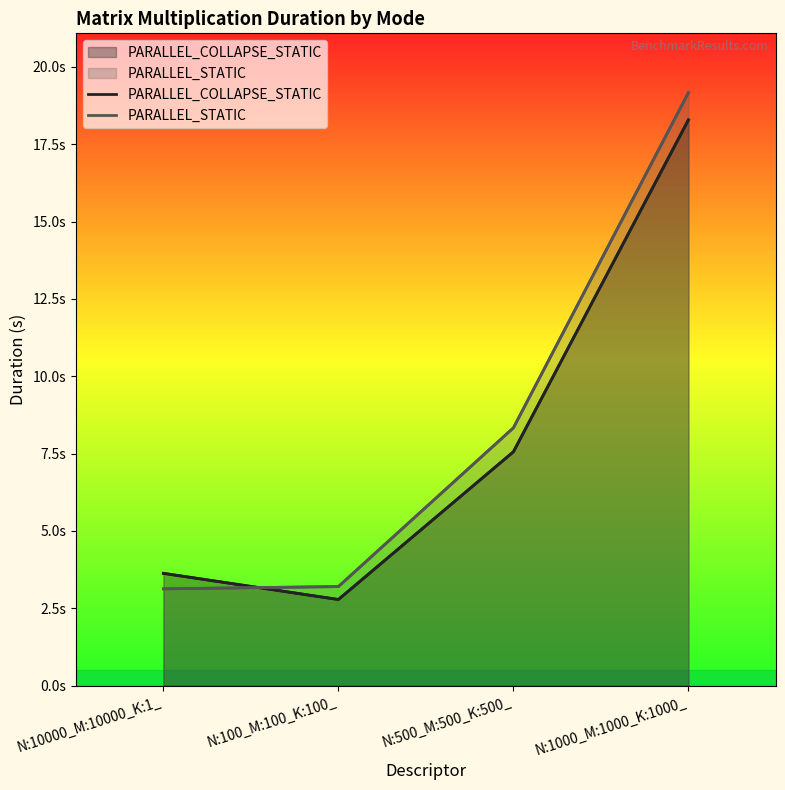

Which series changed the most between N:10000_M:10000_K:1_ and N:100_M:100_K:100_?

PARALLEL_COLLAPSE_STATIC